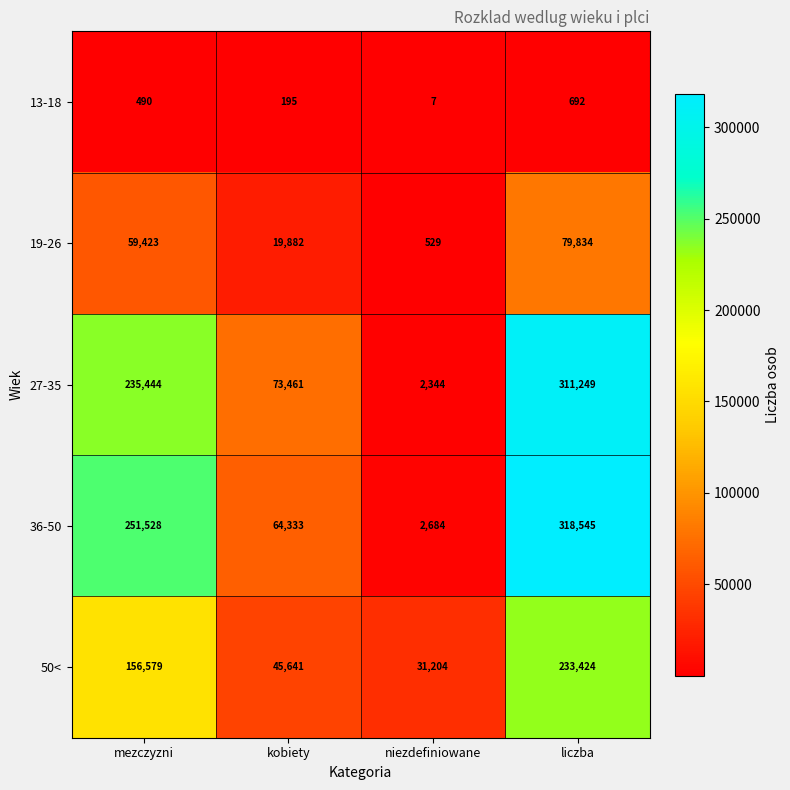

How many distinct data groups are displayed?

5